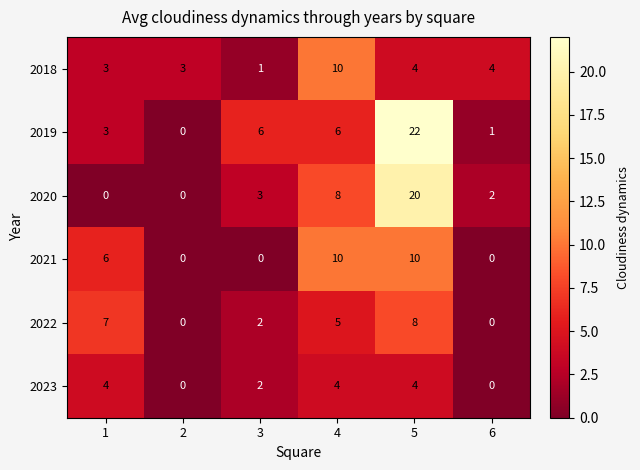

What value does the 2020 series have at 3, to the nearest 5?

5